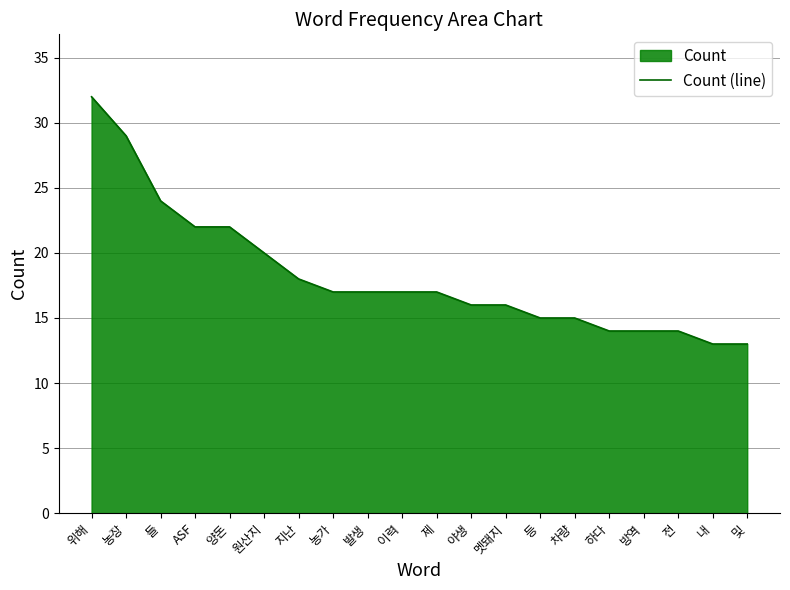

What position from the right is 농가?

13